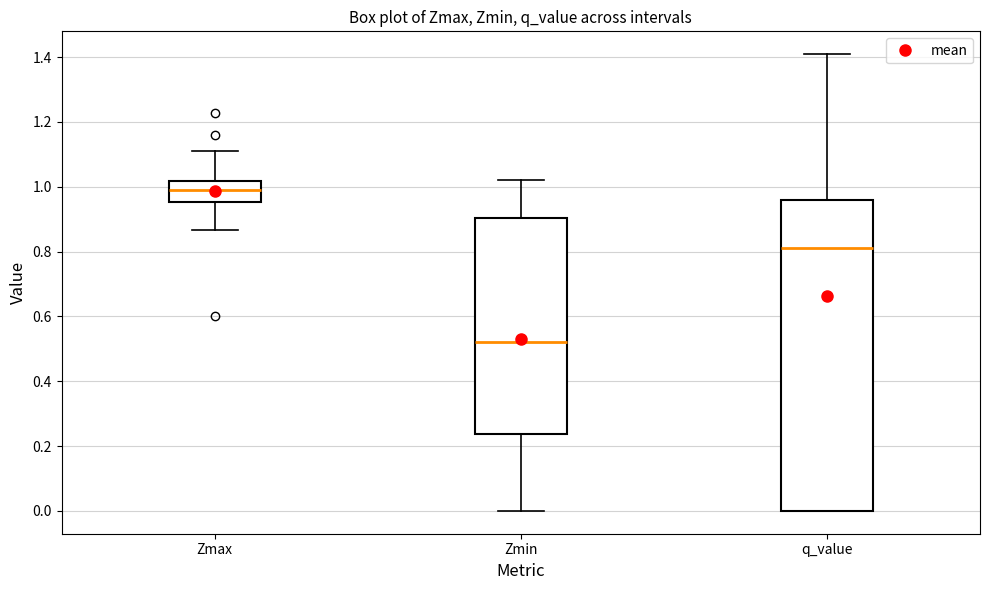

Which box is the tallest, from its lower edge to its upper edge?

q_value